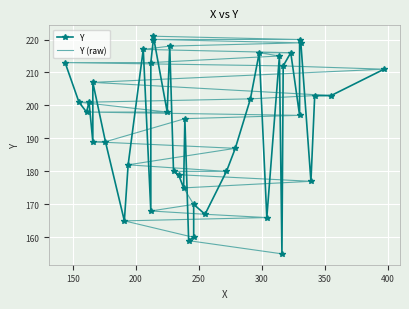

True or false: Y (raw) and Y cross at least once.

True